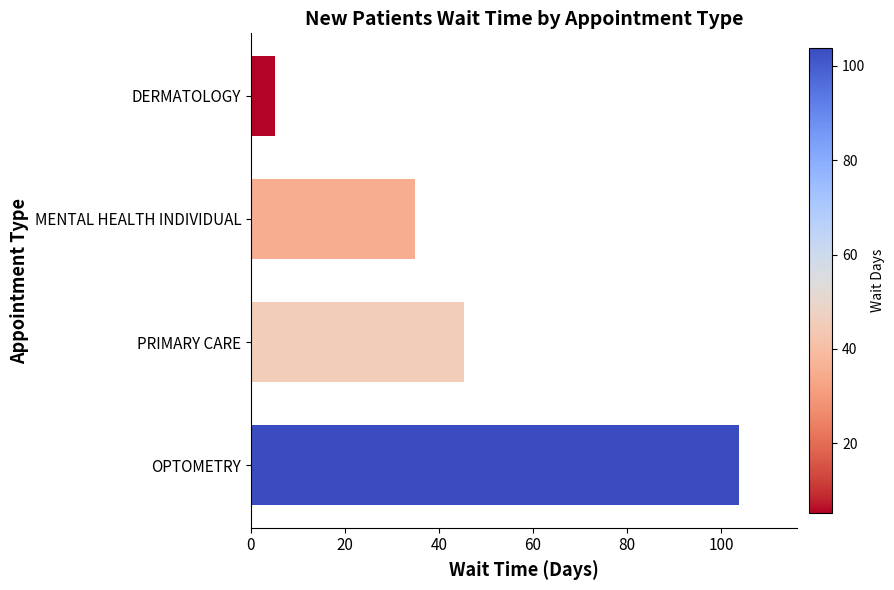

List the labels in order of value, smallest first.

DERMATOLOGY, MENTAL HEALTH INDIVIDUAL, PRIMARY CARE, OPTOMETRY